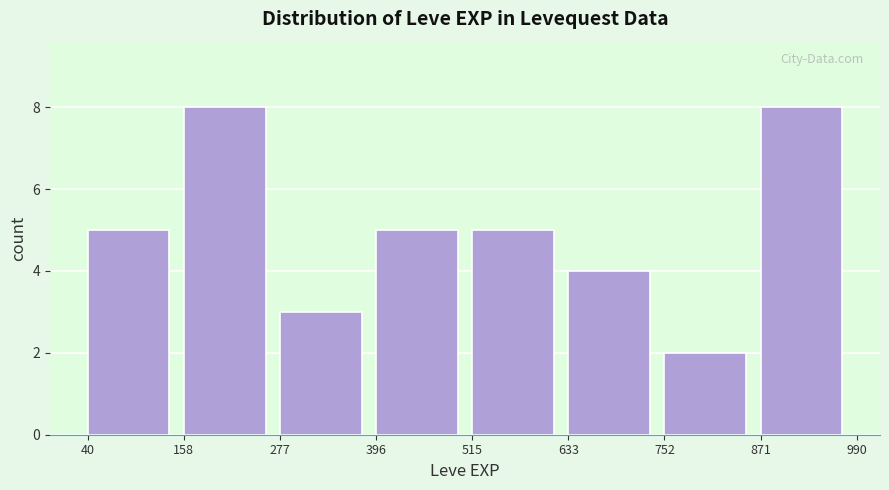

What is the height of the bar covering 40 to 158 on the x-axis? The values are not printed on the chart, so give them approximately, as read against the axis.

5